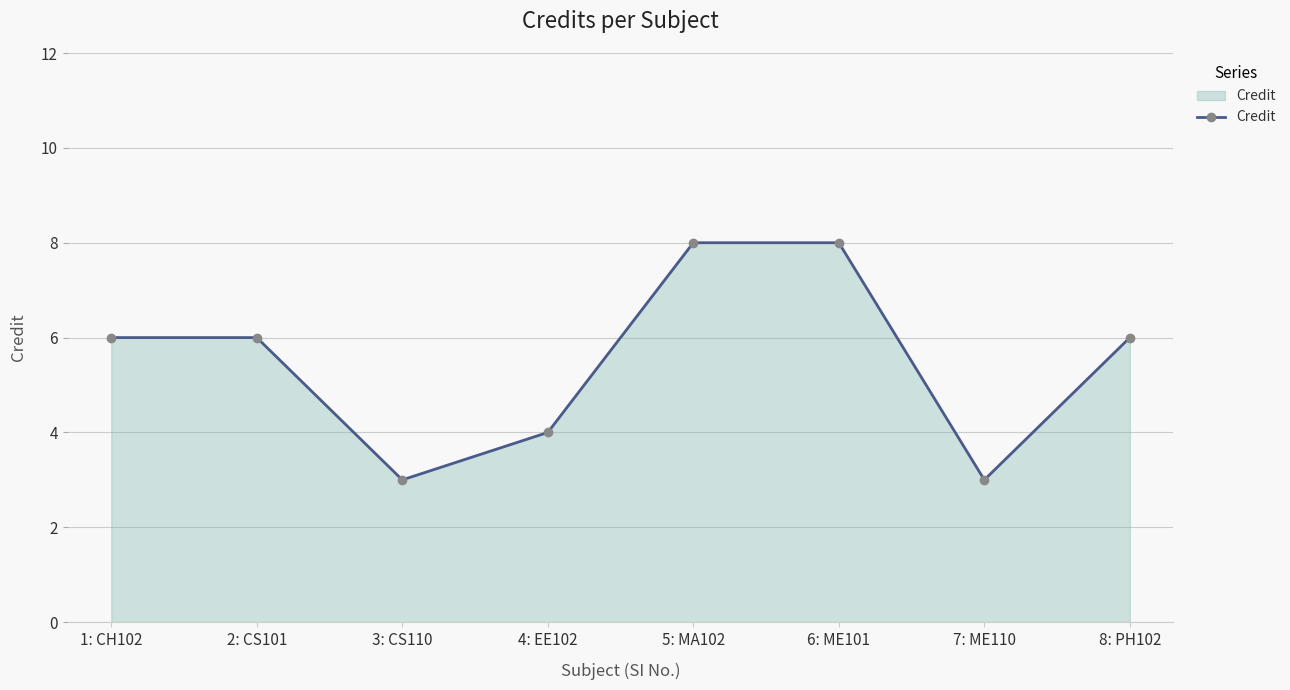

What is the sum of all values?

44